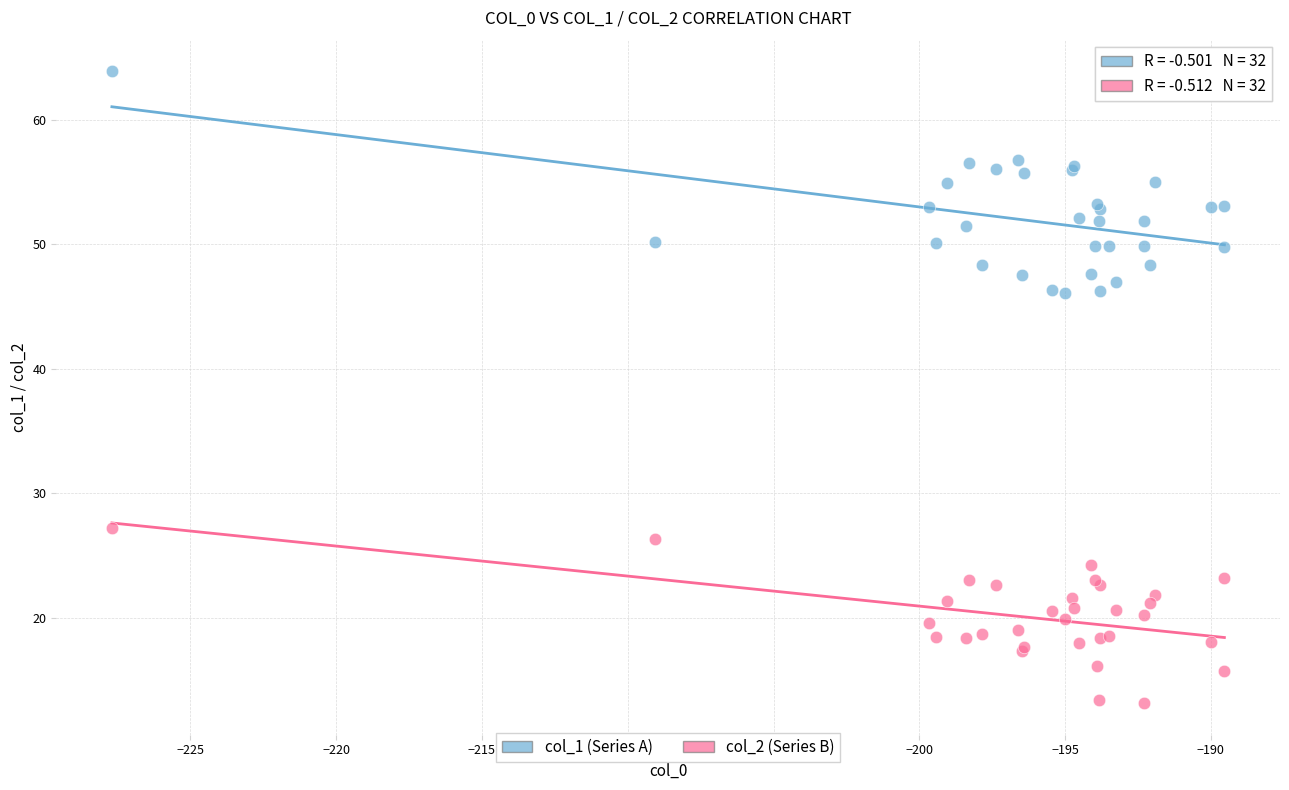

Which series reaches the maximum Y coordinate?

col_1 (Series A)